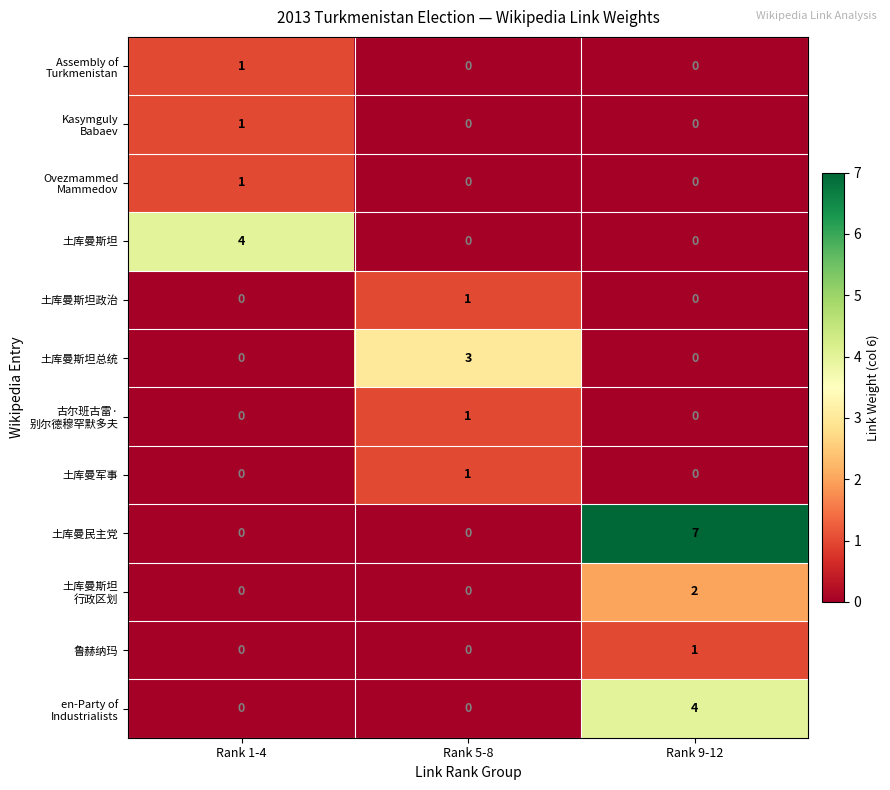

What is the sum of the 土库曼民主党 values at Rank 1-4 and Rank 9-12?

7